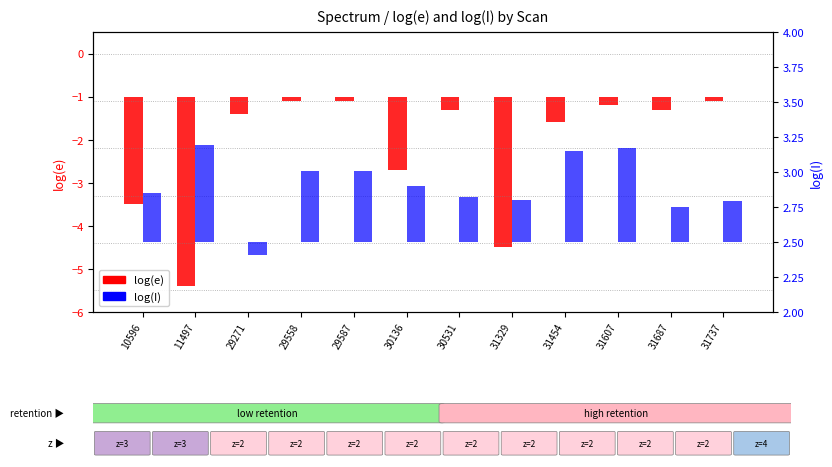

Which series has the largest total across all categories?

log(I)